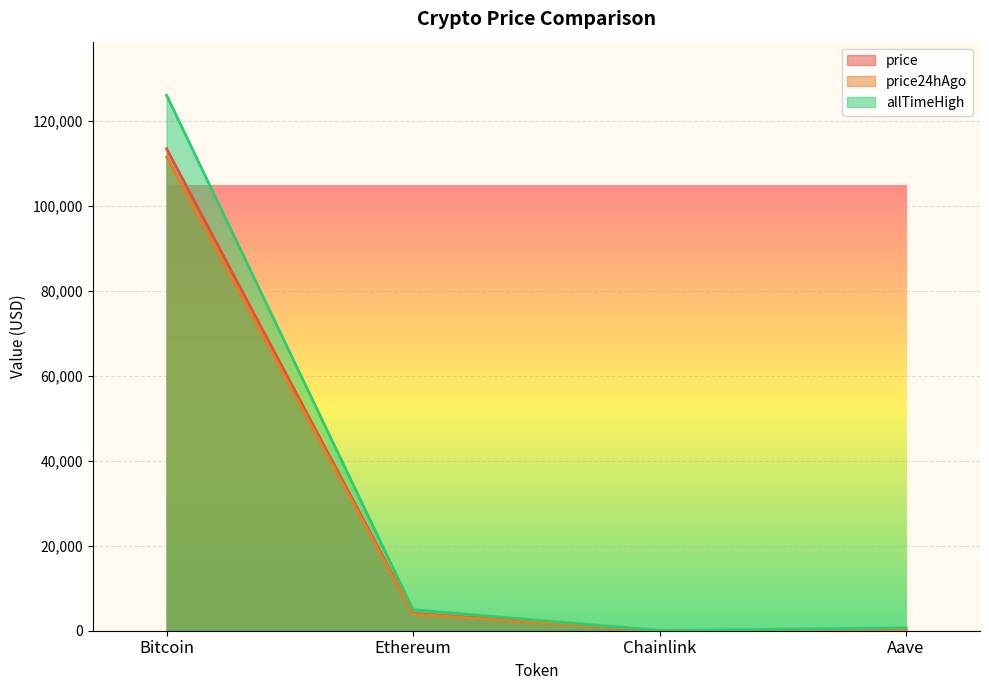

True or false: allTimeHigh has more than 1 points higher than both neighbors.

False